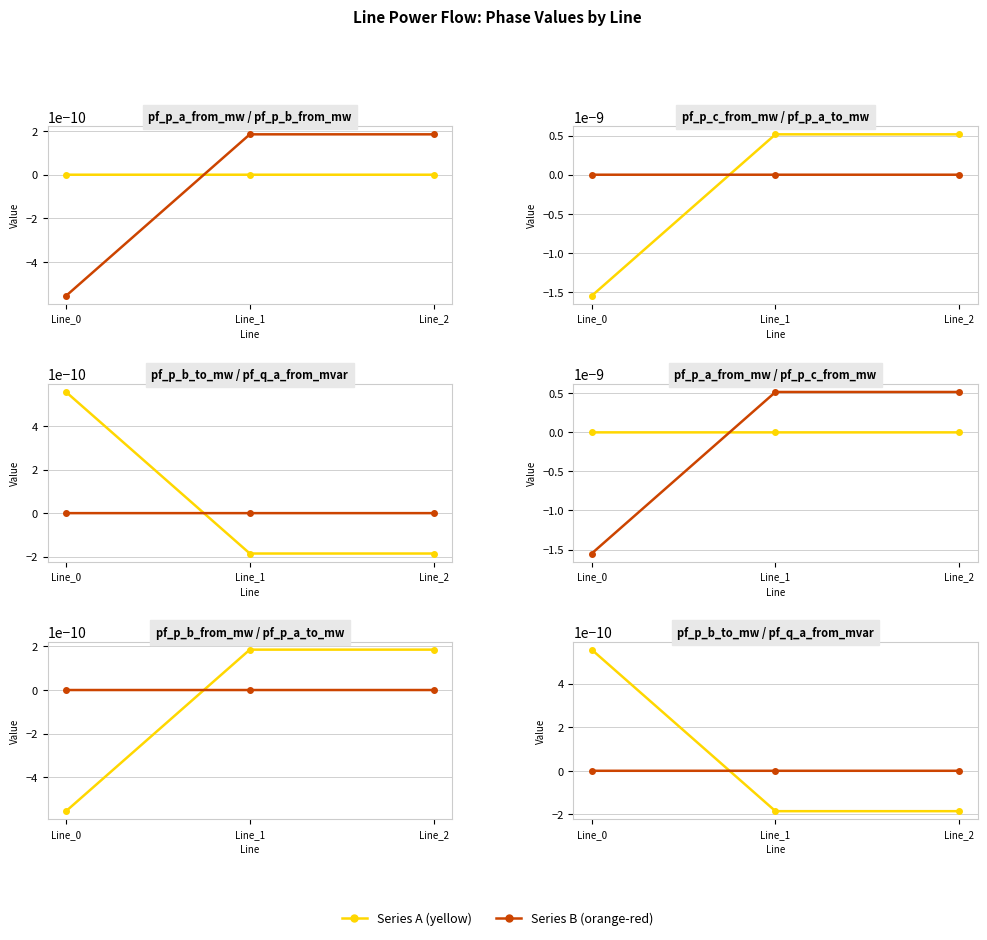

At which label is pf_q_a_from_mvar closest to 0?

Line_0